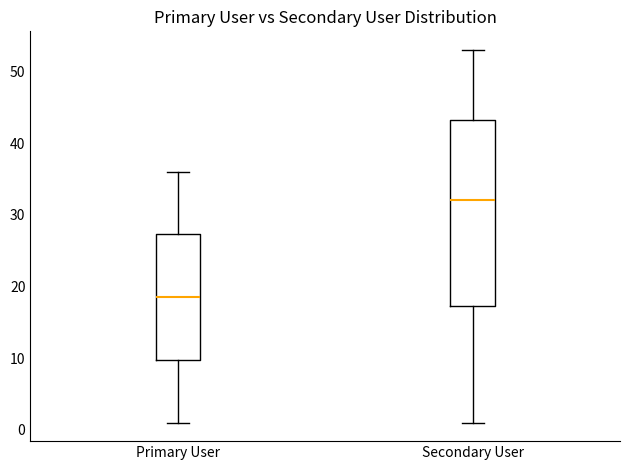

Reading left to right, read every box against the y-axis: the position of its median line, the range the box covers, and the ends of its whiskers. The values are not printed on the chart, so give them approximately, as read against the axis.

Primary User: median 19, box 10 to 27, whiskers 1 to 36
Secondary User: median 32, box 17 to 43, whiskers 1 to 53